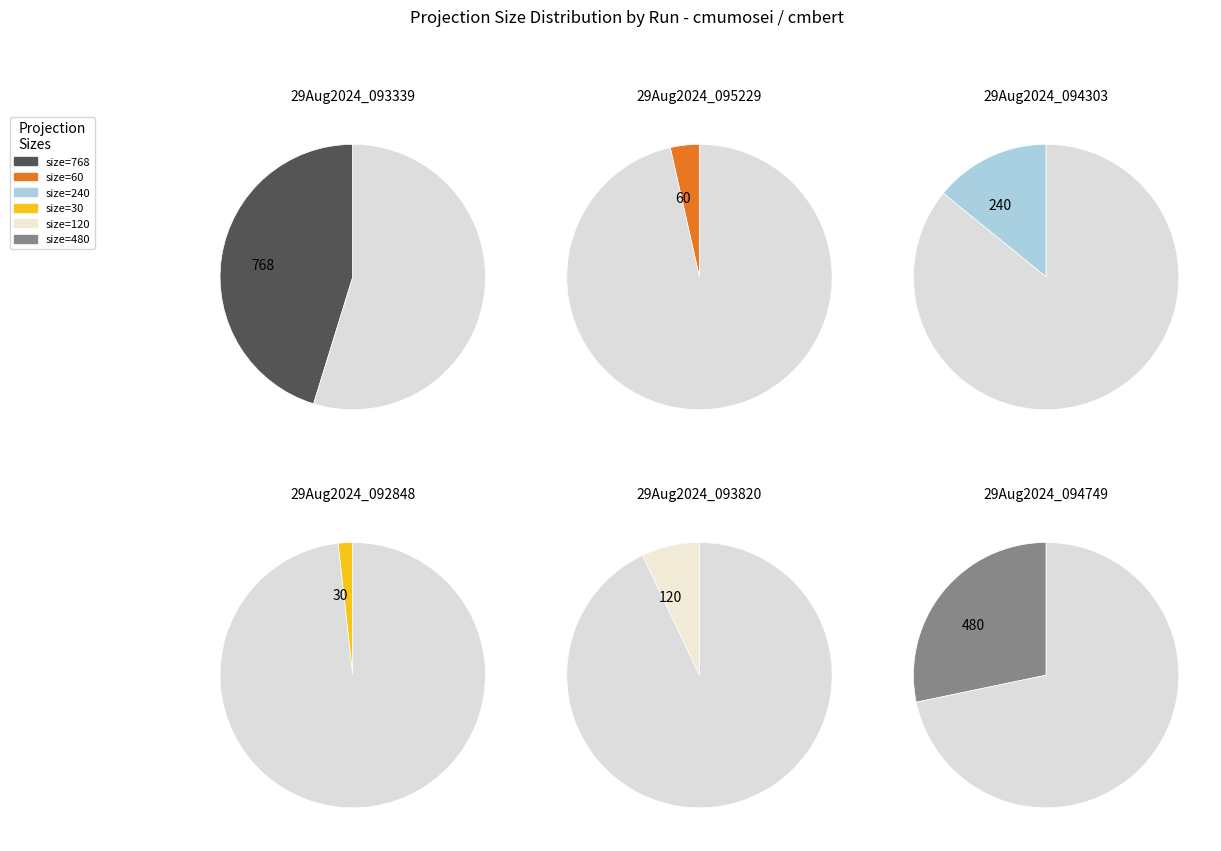

What is the change in value from 60 (29Aug2024_095229) to 30 (29Aug2024_092848)?

-30